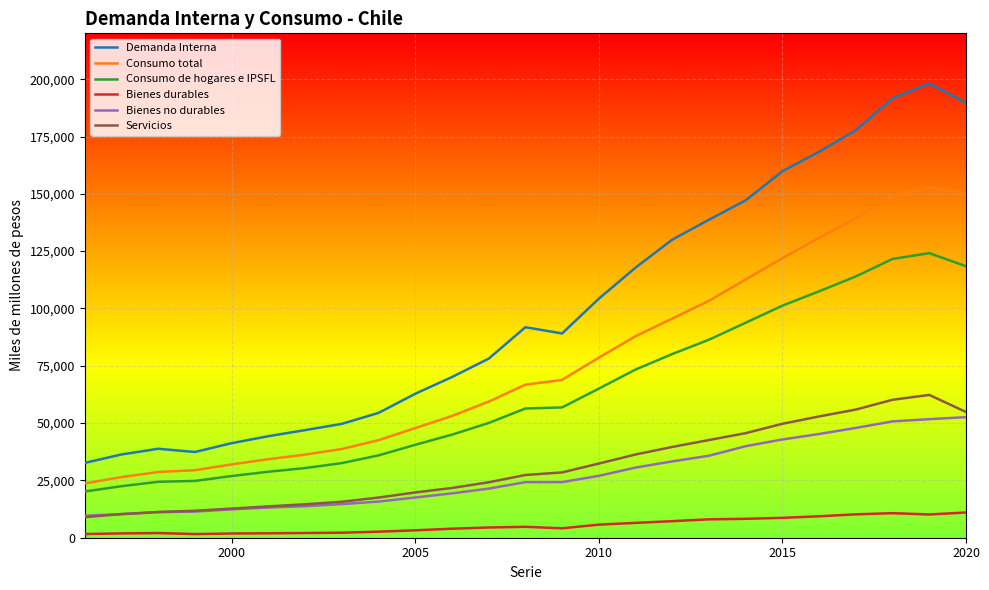

Which series has the largest total across all categories?

Demanda Interna